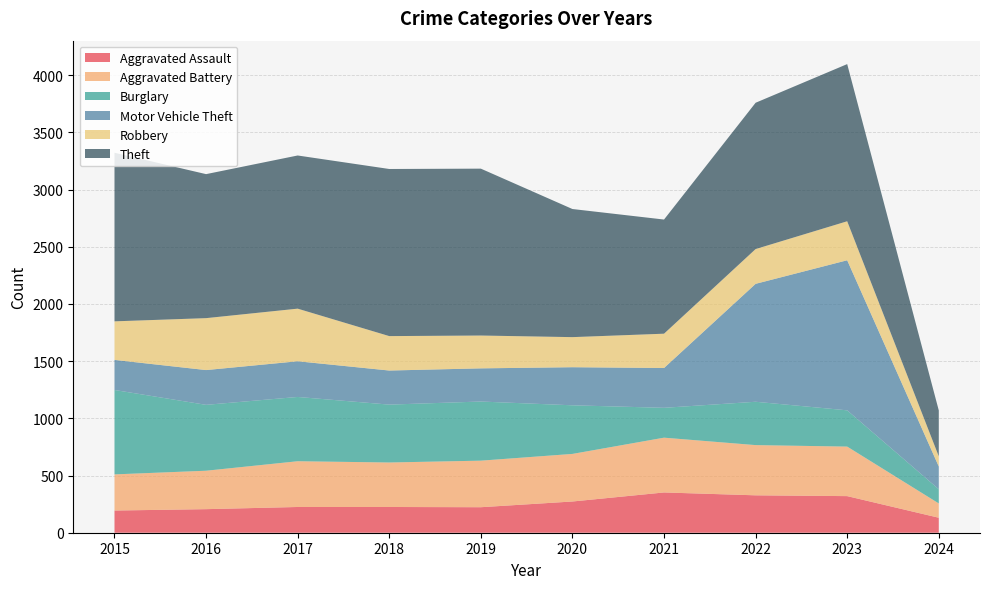

Reading left to right, what are all the values shown in this chart?

Aggravated Assault: 2015=194	2016=206	2017=225	2018=225	2019=223	2020=273	2021=352	2022=327	2023=320	2024=131
Aggravated Battery: 2015=316	2016=336	2017=400	2018=389	2019=407	2020=416	2021=479	2022=439	2023=433	2024=125
Burglary: 2015=738	2016=576	2017=562	2018=506	2019=517	2020=425	2021=261	2022=379	2023=317	2024=124
Motor Vehicle Theft: 2015=263	2016=304	2017=312	2018=298	2019=290	2020=333	2021=348	2022=1031	2023=1312	2024=199
Robbery: 2015=337	2016=454	2017=460	2018=301	2019=287	2020=263	2021=300	2022=304	2023=341	2024=89
Theft: 2015=1474	2016=1259	2017=1339	2018=1461	2019=1459	2020=1120	2021=998	2022=1279	2023=1374	2024=401